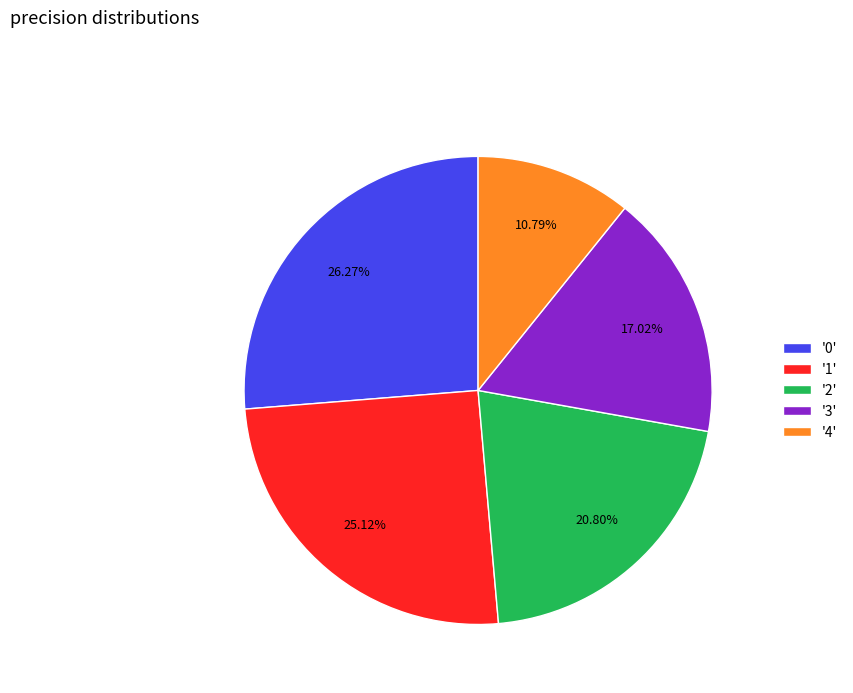

Which has a higher value, '1' or '4'?

'1'